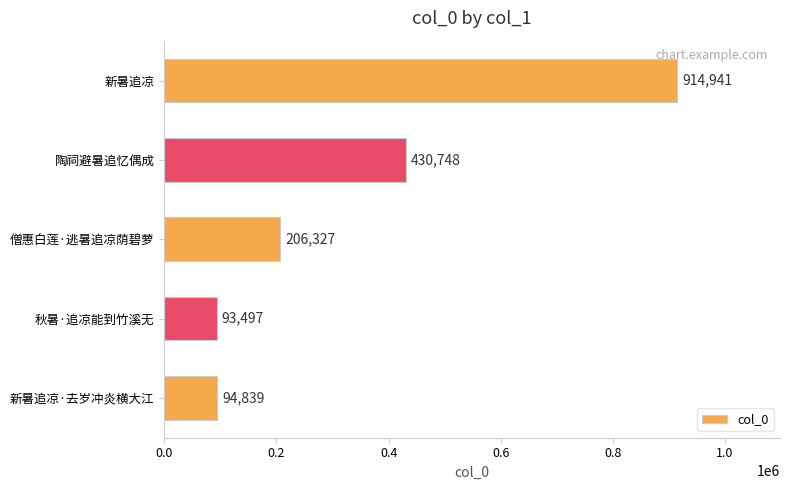

What is the greatest value displayed?

914941